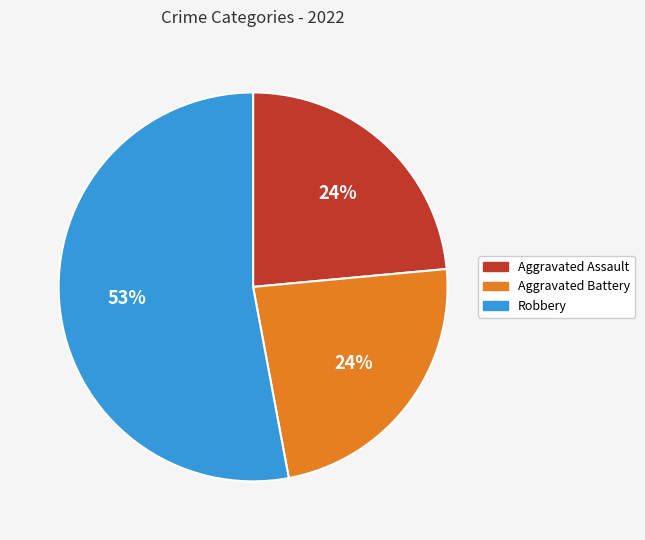

To the nearest percent, what is the average slice percentage?

33%